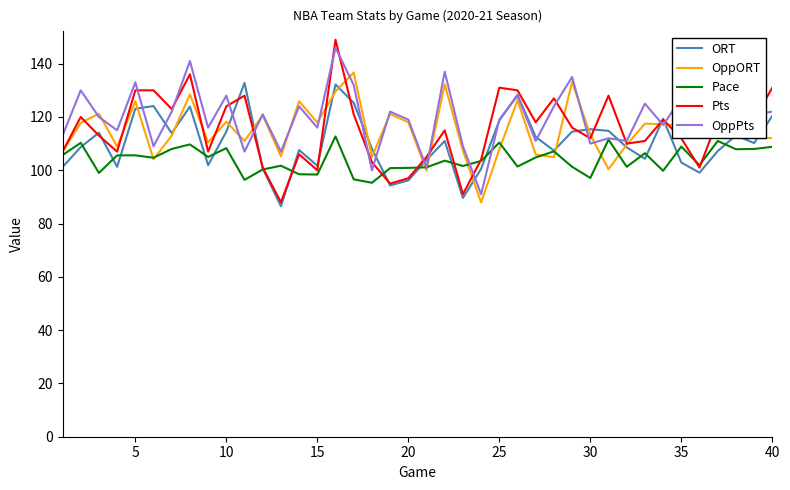

What is the lowest value of the OppORT series?

87.9